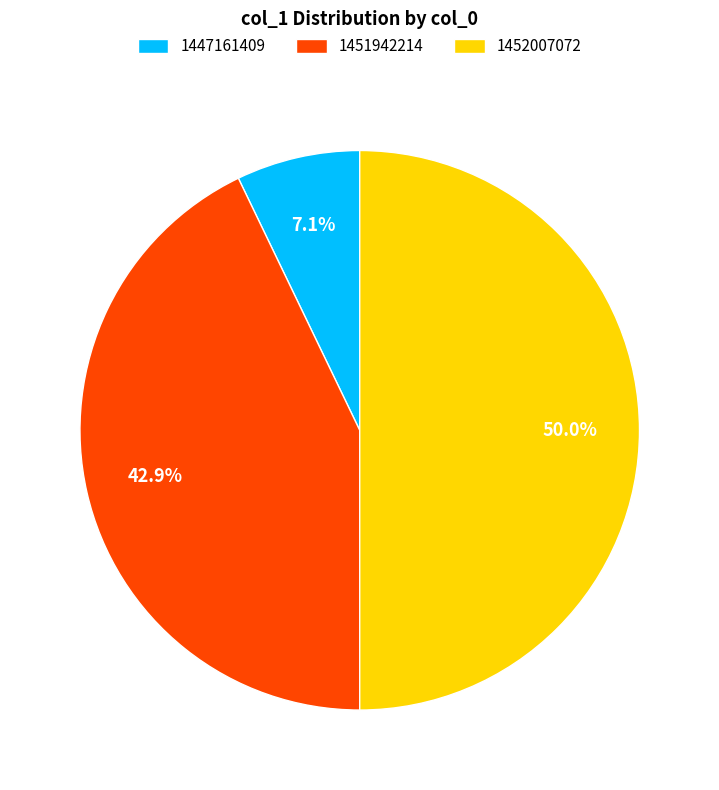

What is the smallest slice in the pie chart?

1447161409